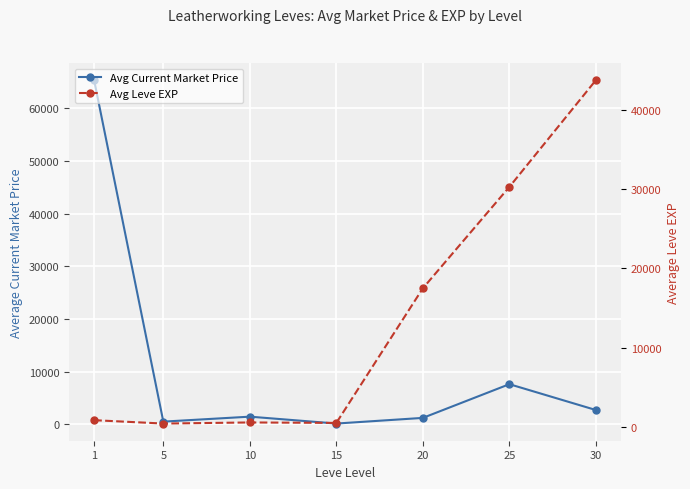

How many intersections are there between Avg Leve EXP and Avg Current Market Price?

1